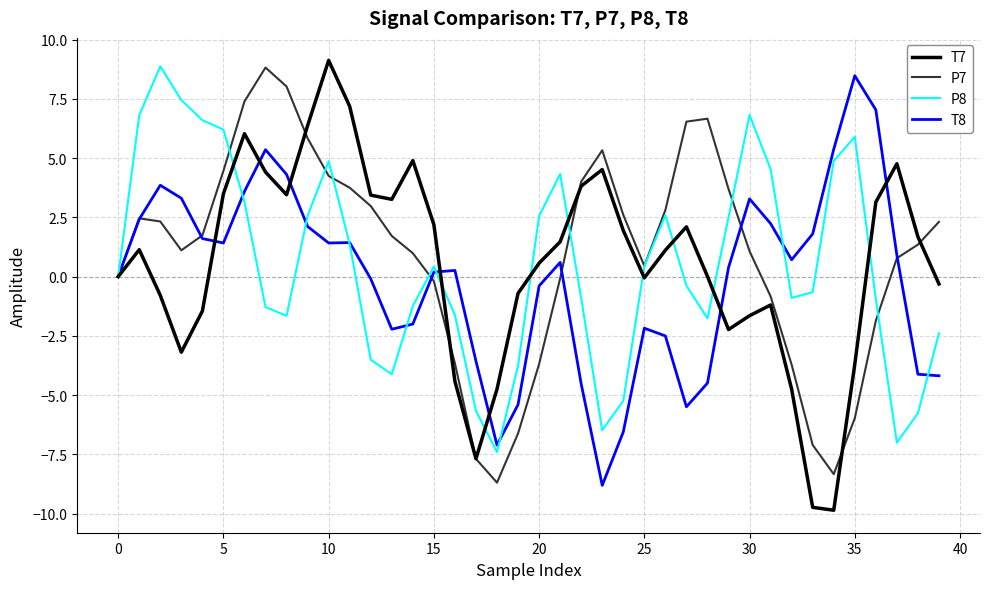

Which series has the widest spread of values?

T7